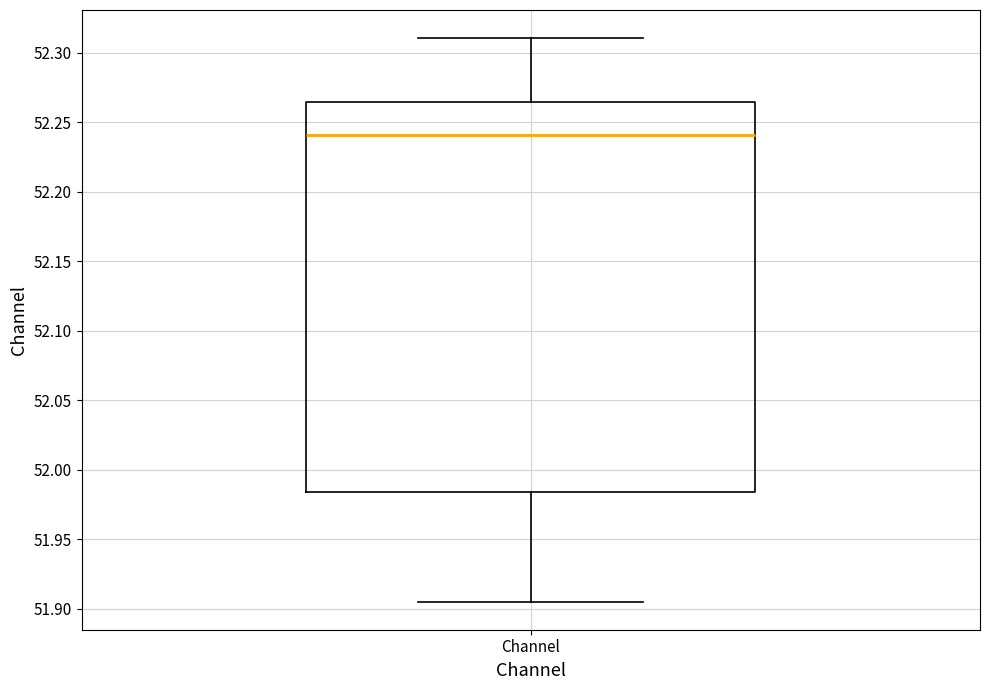

Transcribe this box plot: give where the median line is, the range the box spans, and where the two whiskers end, as read against the y-axis. The values are not printed on the chart, so give them approximately, as read against the axis.

median 52.240, box 51.985 to 52.265, whiskers 51.905 to 52.310